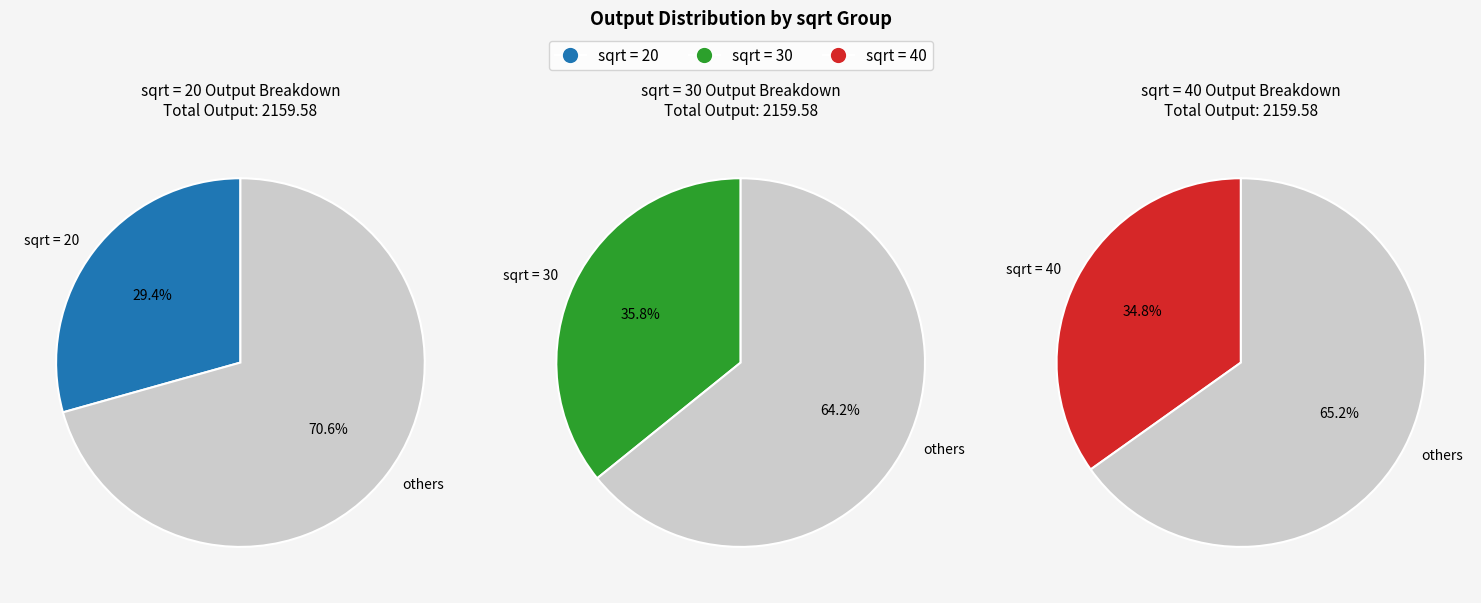

Does sqrt=20 account for over 50% of the chart?

No